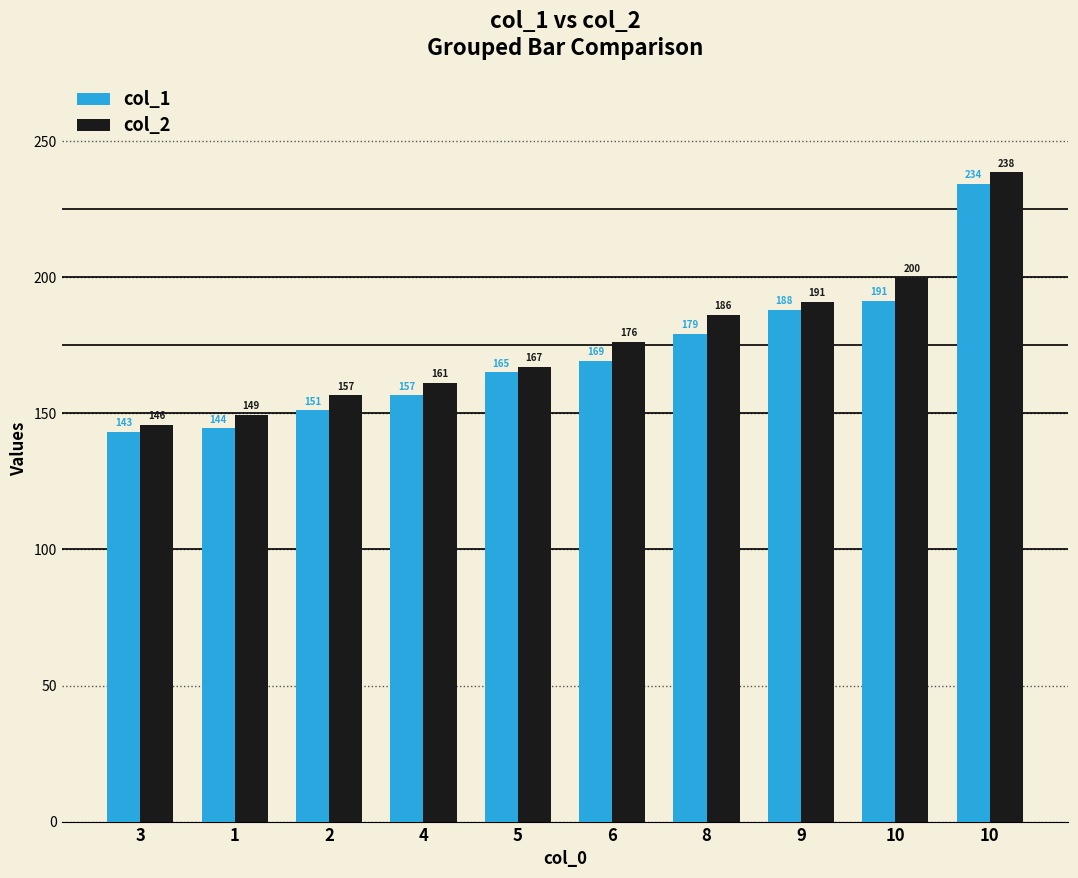

At which category is the sum across all series the highest?

10